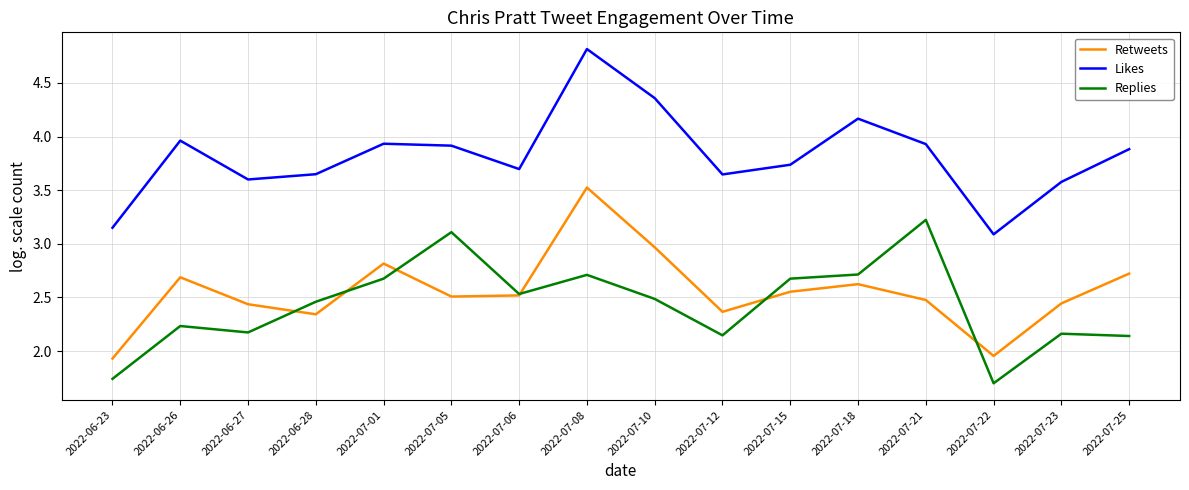

What is the highest value of the Replies series?

3.2